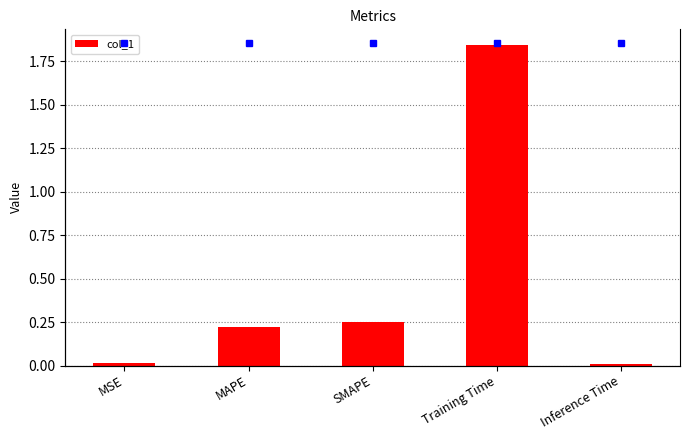

Rank the categories by value from highest to lowest.

Training Time, SMAPE, MAPE, MSE, Inference Time